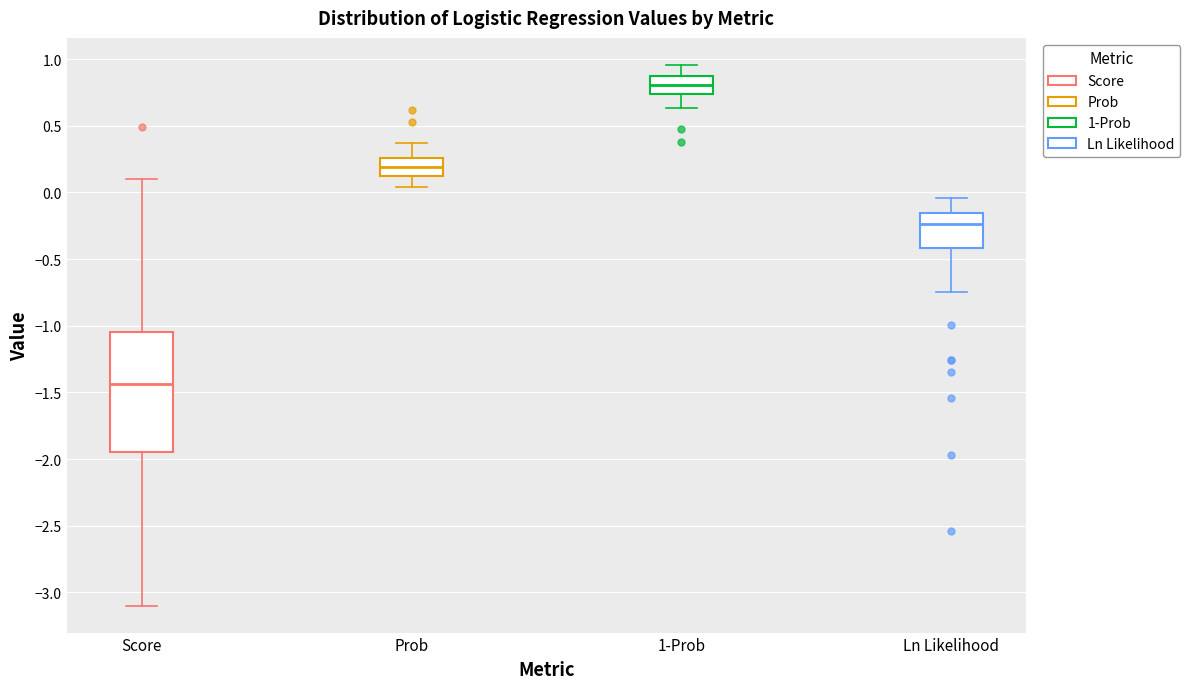

Where does the upper whisker of the box for Prob end on the y-axis? The values are not printed on the chart, so give them approximately, as read against the axis.

0.35